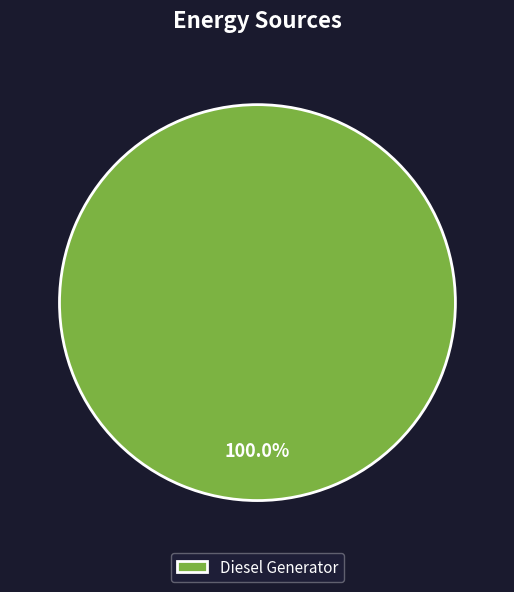

Does any single category account for the majority?

Yes